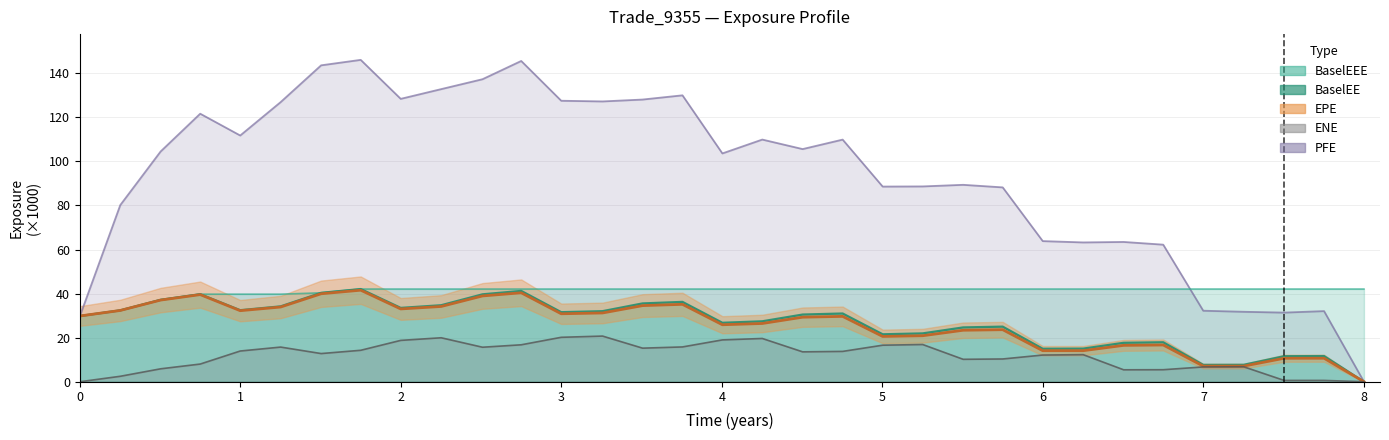

True or false: EPE has more than 2 interior local peaks.

True